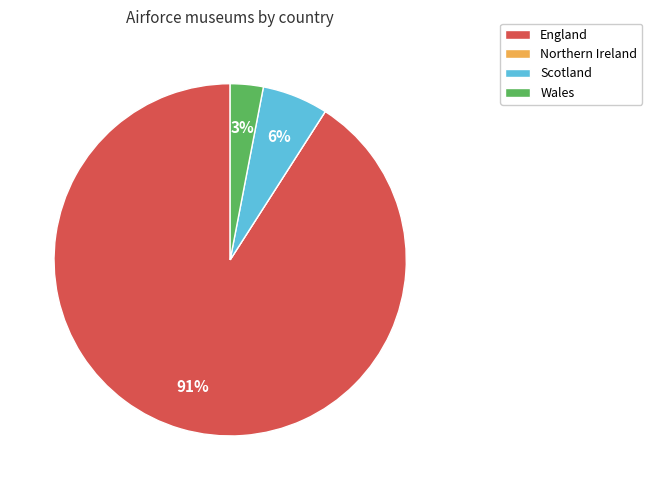

Does Scotland account for over 50% of the chart?

No